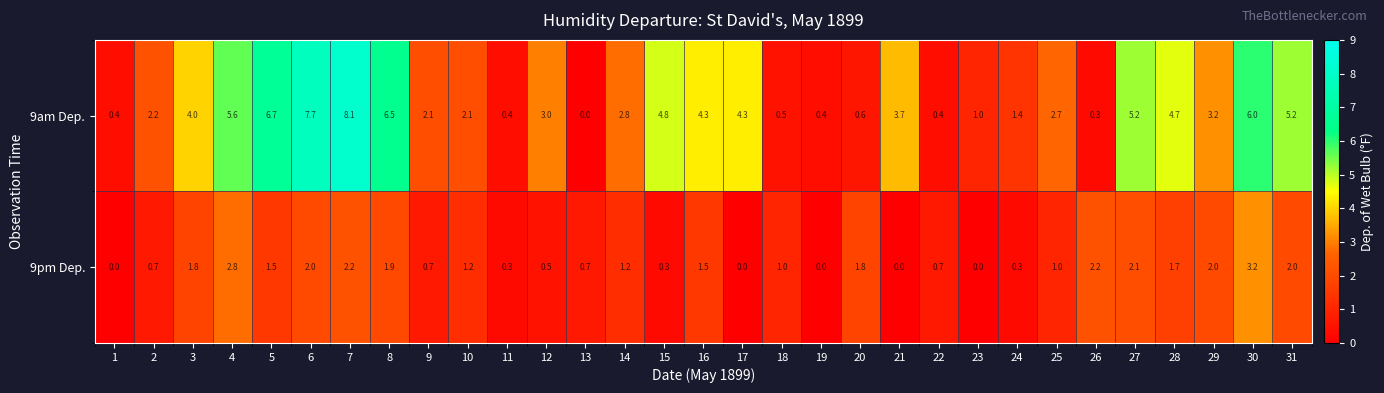

How many data points does each series have?

31